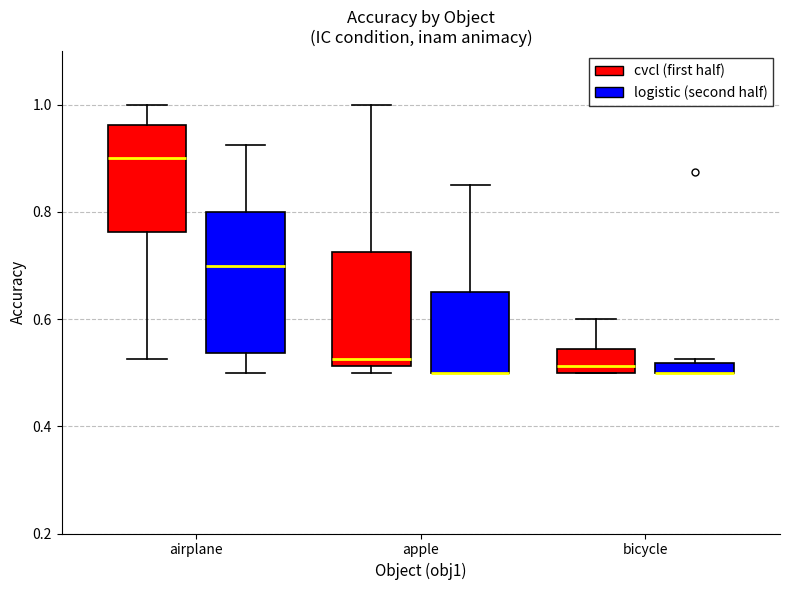

Which box is the tallest, from its lower edge to its upper edge?

airplane (logistic (second half))